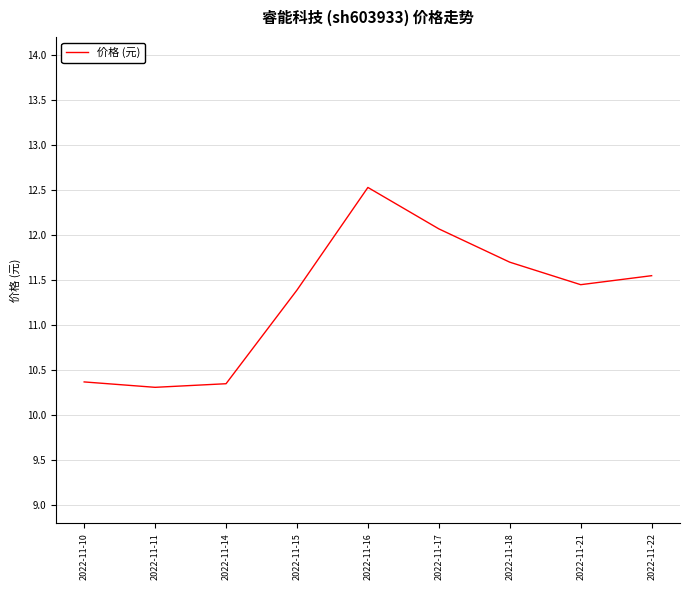

Which category has the highest value across all series?

2022-11-16